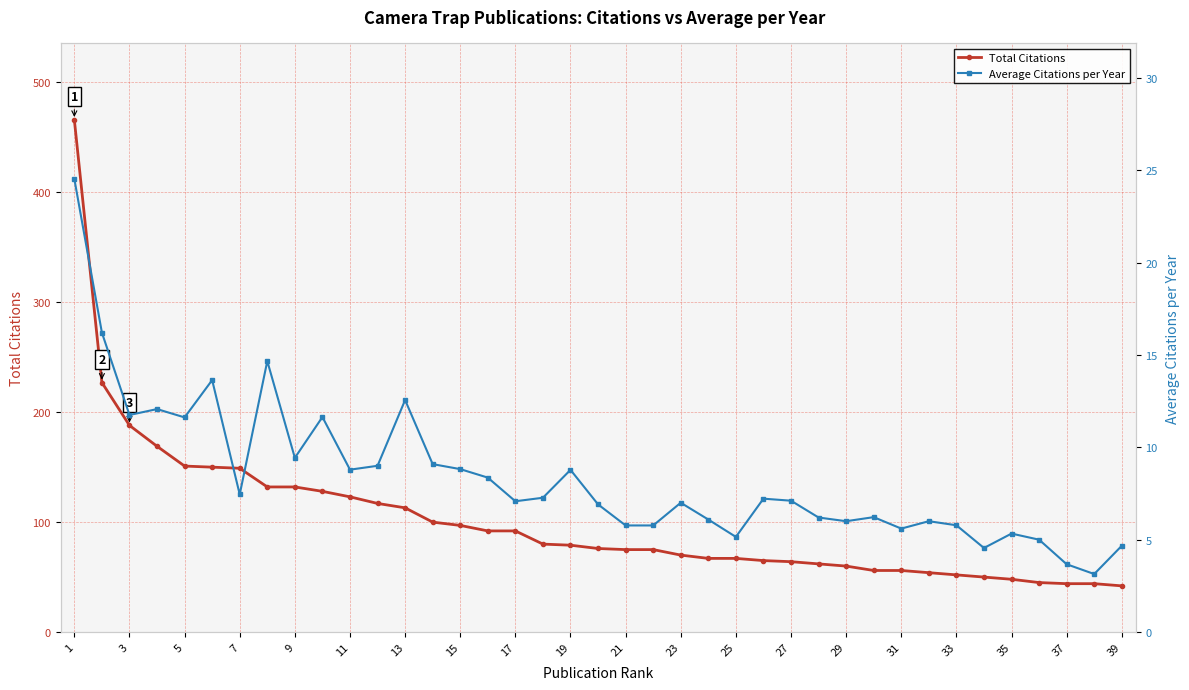

List the series in order of their overall mean, highest first.

Total Citations, Average Citations per Year